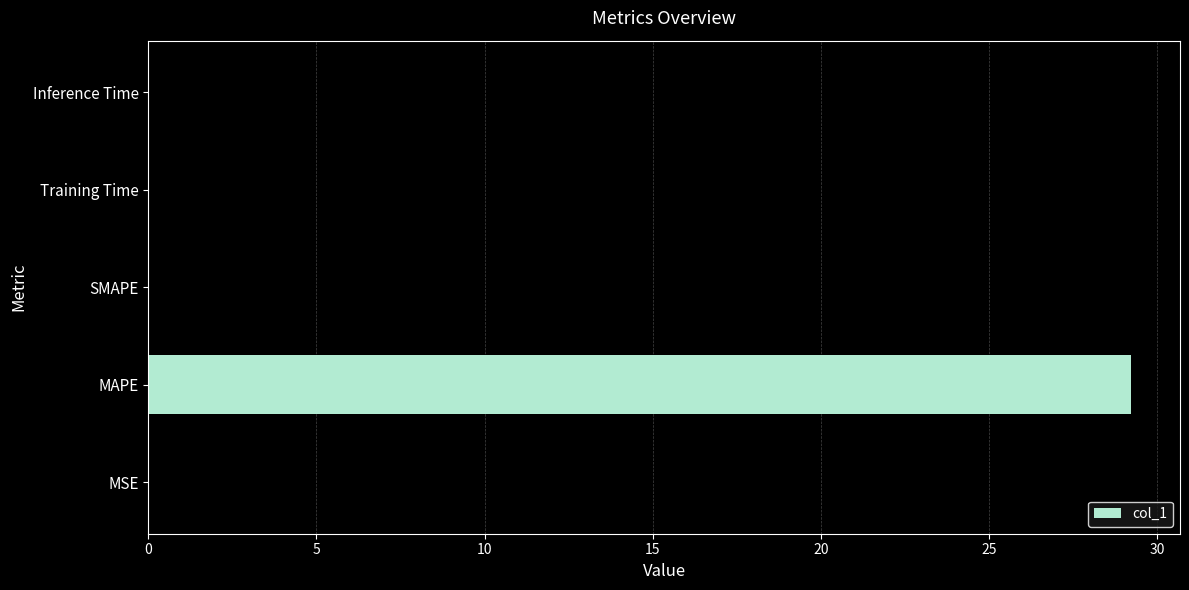

What is the average value?

5.8